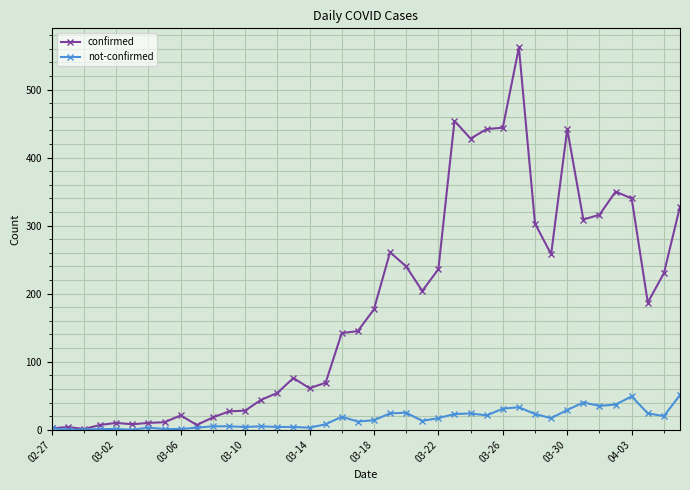

Which series has the widest spread of values?

confirmed